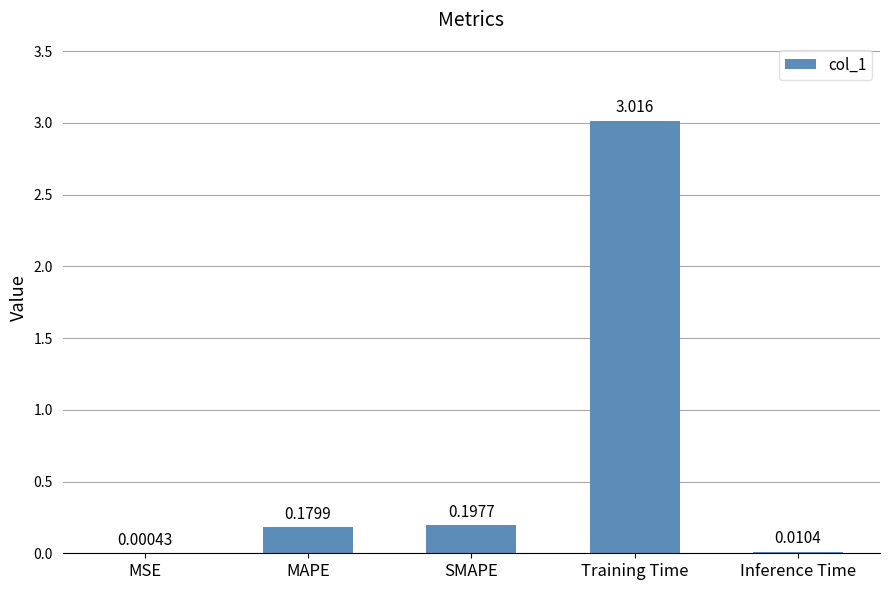

At which label is the value closest to 1?

SMAPE